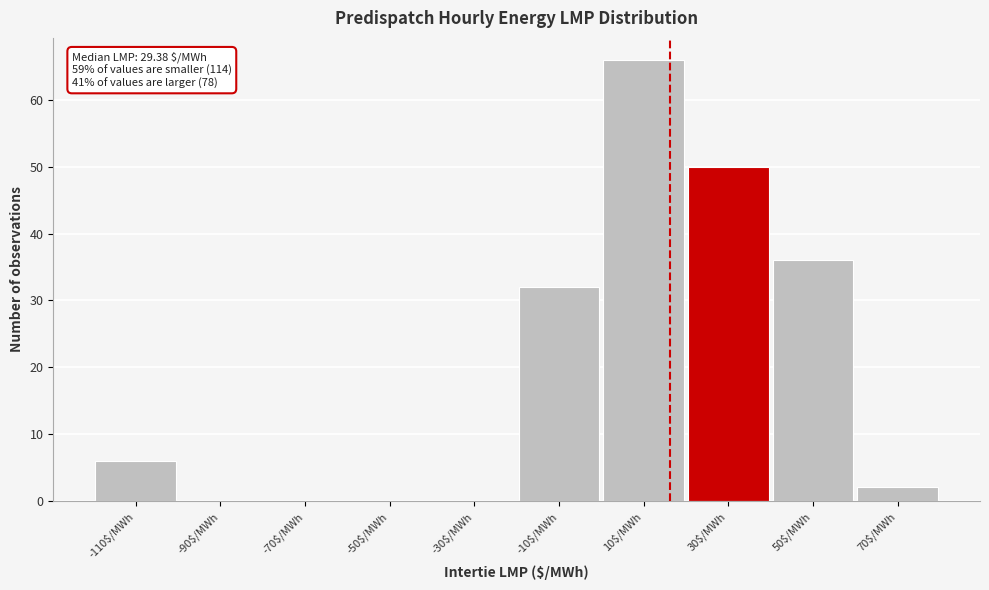

What is the greatest value displayed?

66